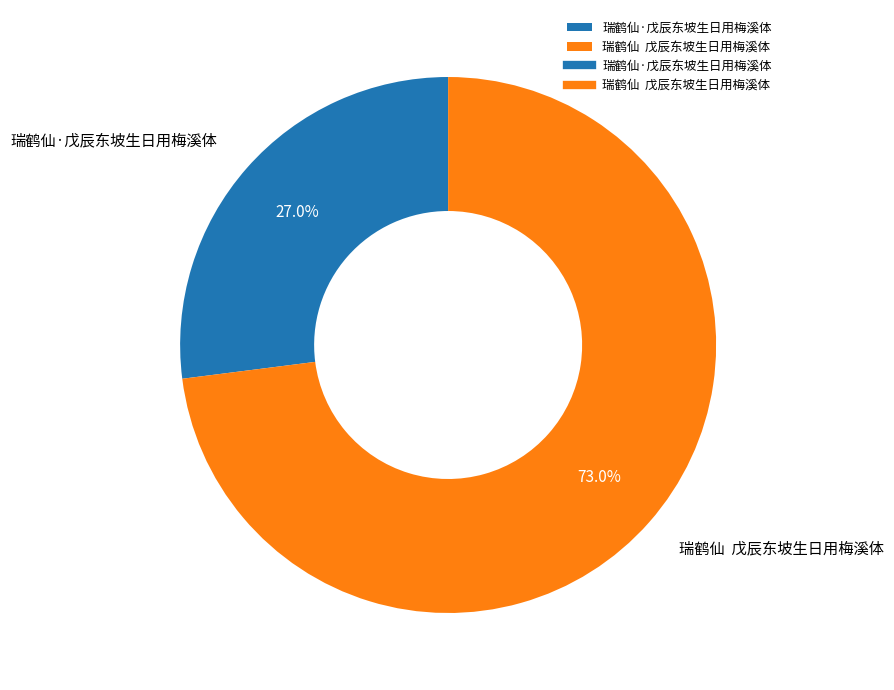

Which has a higher value, 瑞鹤仙·戊辰东坡生日用梅溪体 or 瑞鹤仙 戊辰东坡生日用梅溪体?

瑞鹤仙 戊辰东坡生日用梅溪体